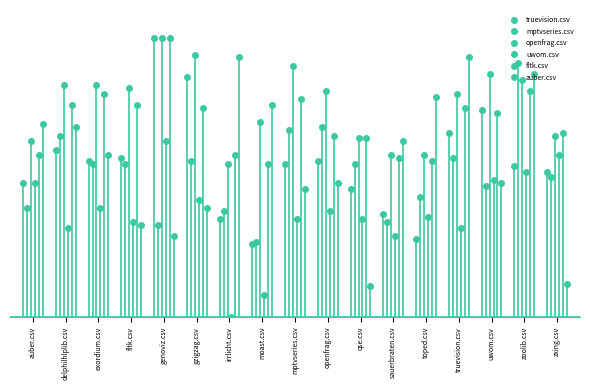

At which label is truevision.csv closest to 0?

moast.csv